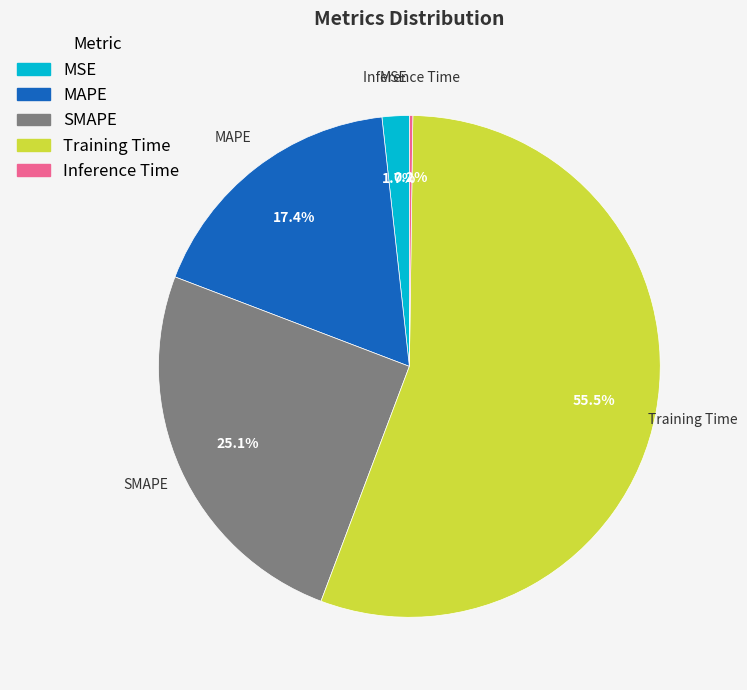

Which slice is the largest?

Training Time